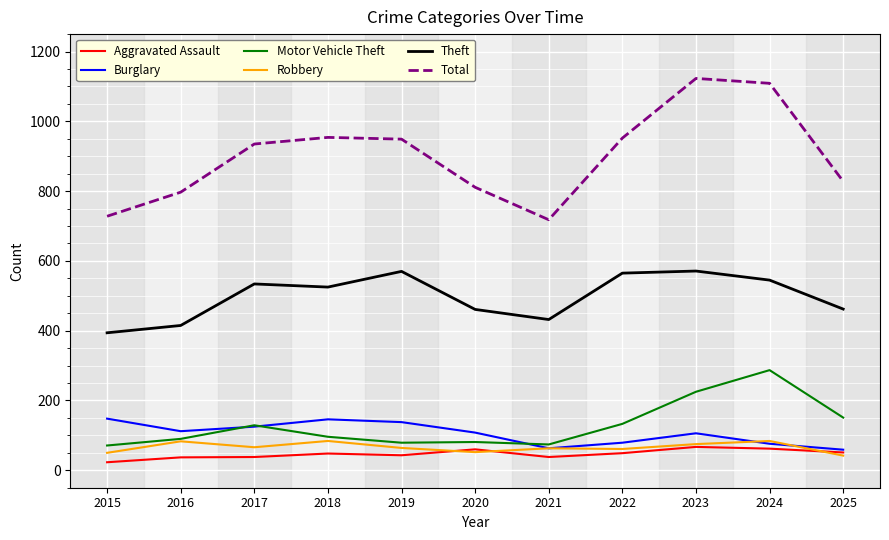

Is it true that Robbery equals 63 at 2021?

True